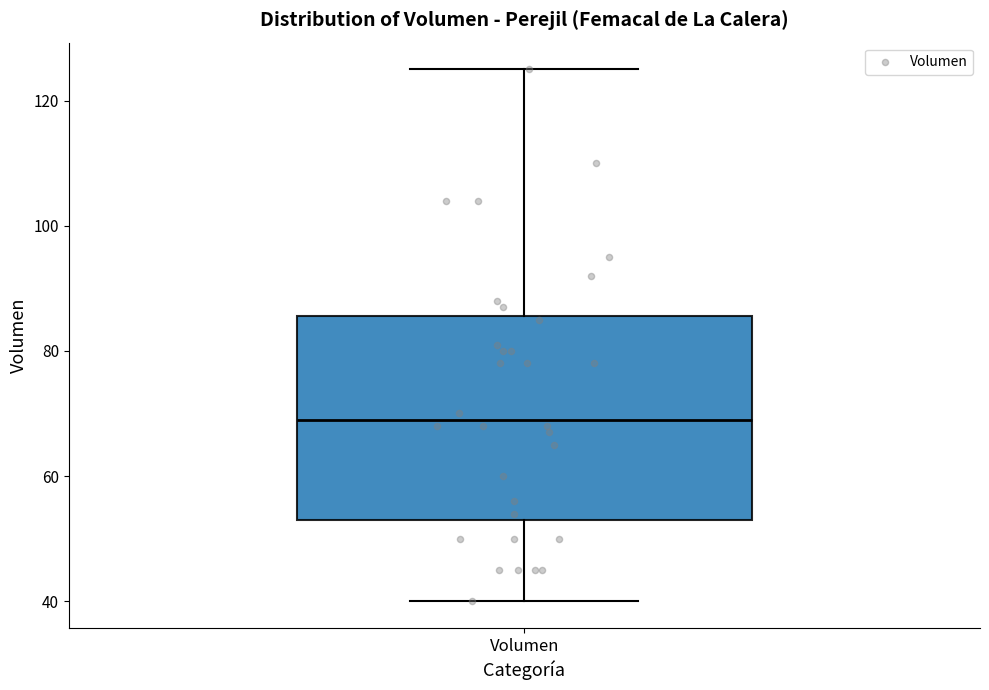

Read this box plot against the y-axis: the position of the median line, the range covered by the box, and the ends of both whiskers. The values are not printed on the chart, so give them approximately, as read against the axis.

median 70, box 54 to 86, whiskers 40 to 126